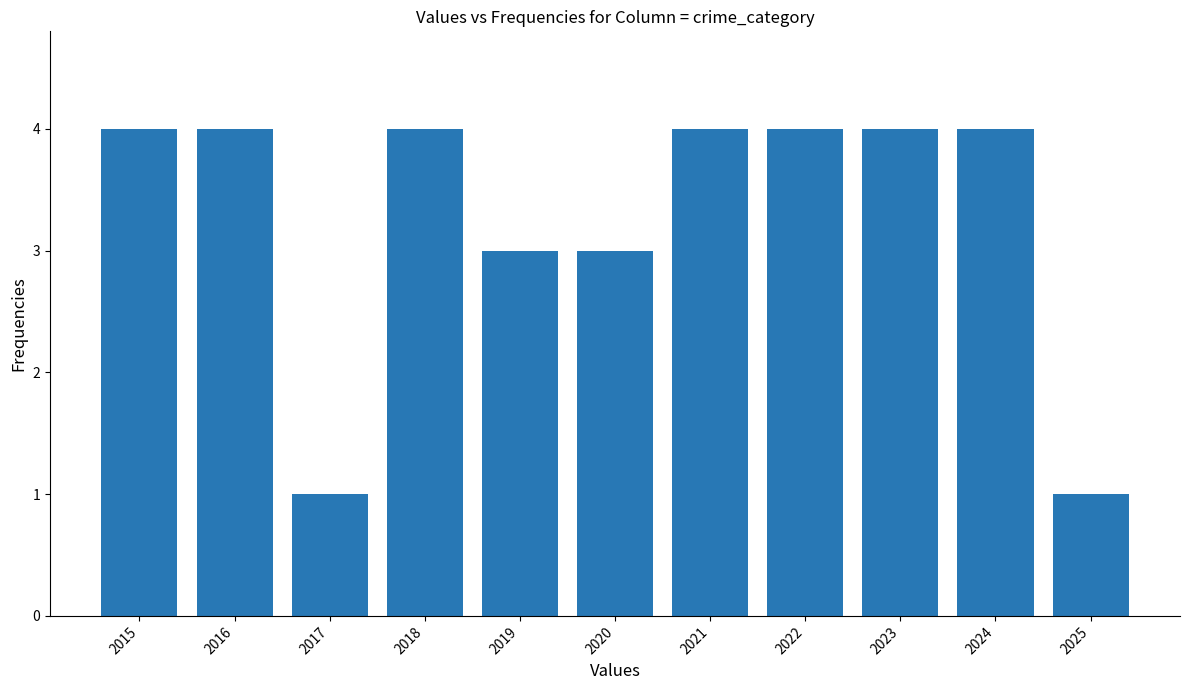

Between 2021 and 2025, which is larger?

2021